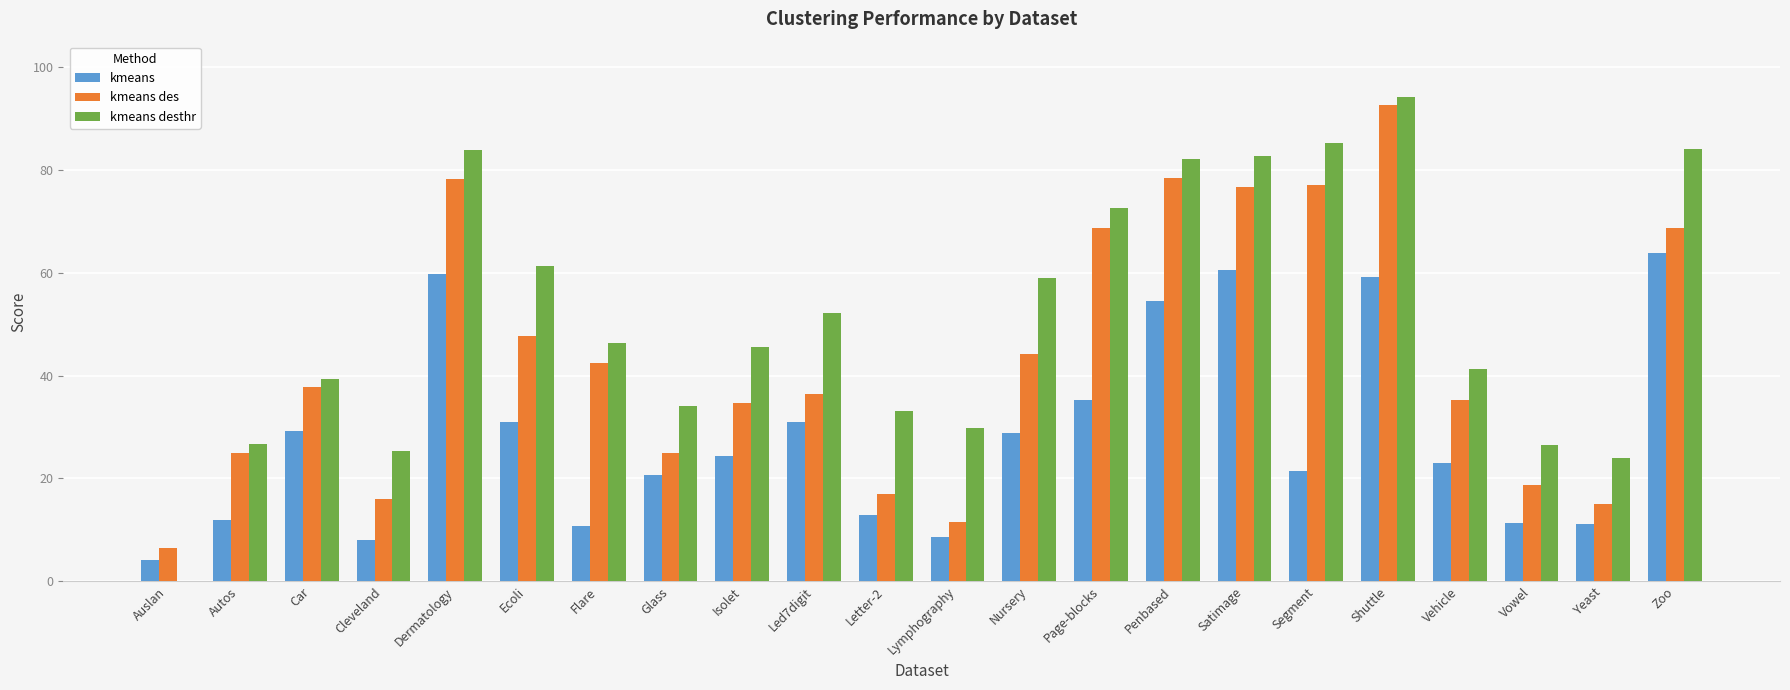

What is the greatest value displayed?

94.3